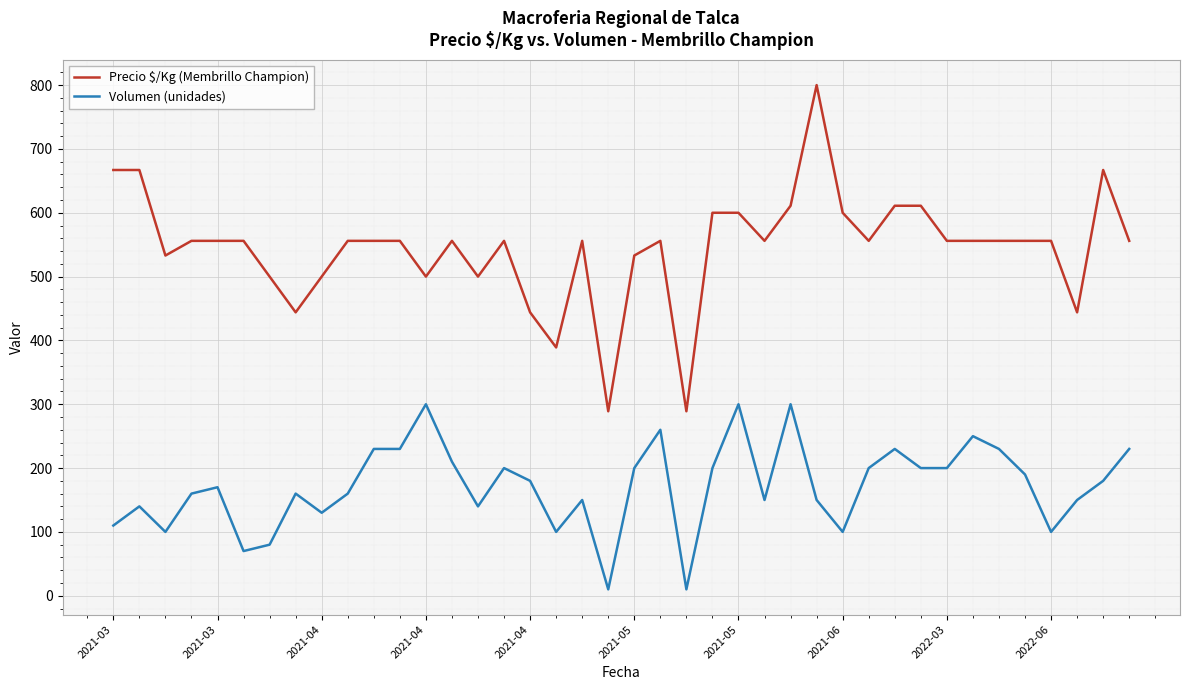

Rank the series by their average value, from lowest to highest.

Volumen (unidades), Precio $/Kg (Membrillo Champion)